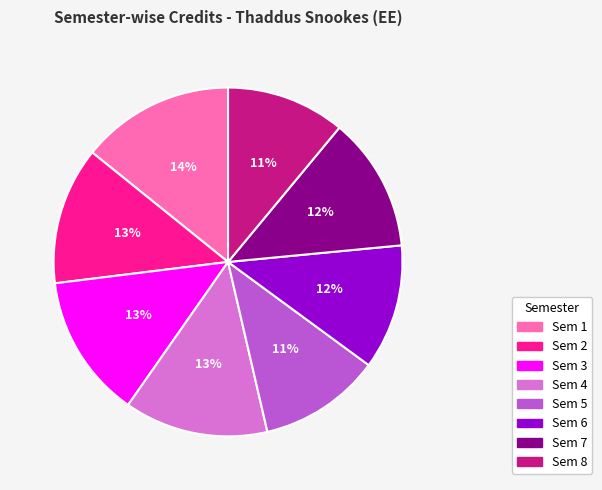

To the nearest percent, what is the average slice percentage?

12%